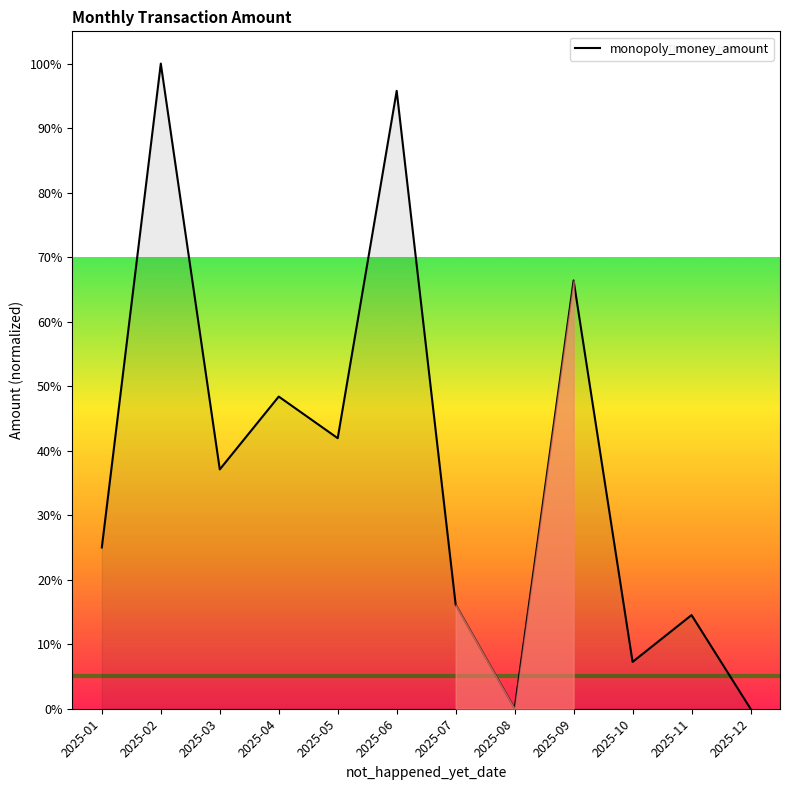

Where is the first local maximum?

2025-02